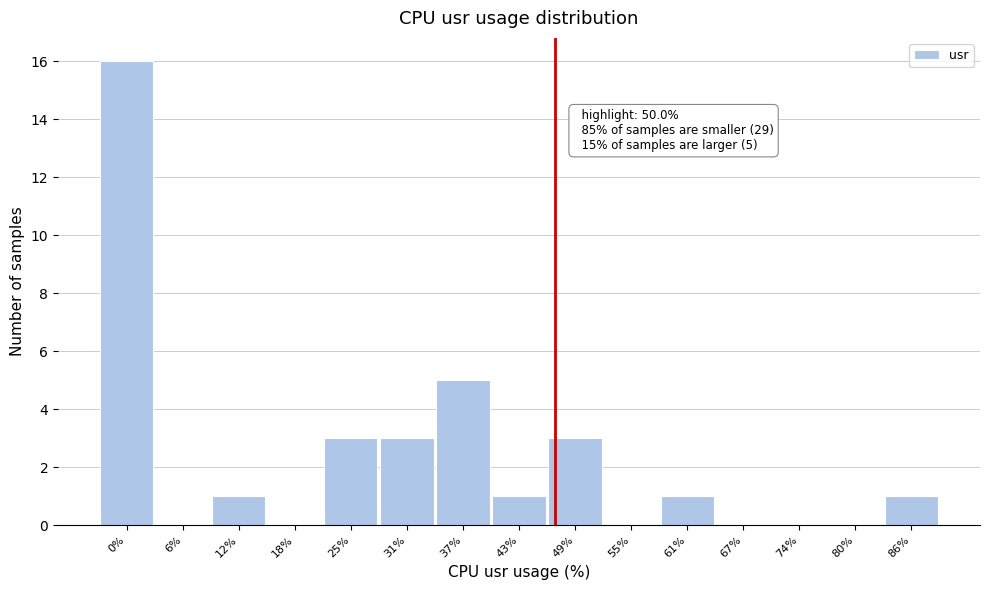

Reading right to left, what are all the values shown in this chart?

86%=1	80%=0	74%=0	67%=0	61%=1	55%=0	49%=3	43%=1	37%=5	31%=3	25%=3	18%=0	12%=1	6%=0	0%=16